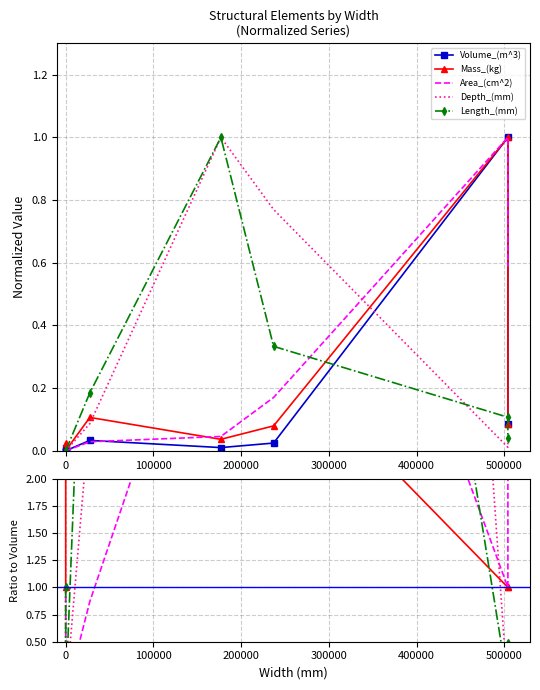

After their last crossing, which series has the higher values: Depth_(mm) or Area_(cm^2)?

Area_(cm^2)